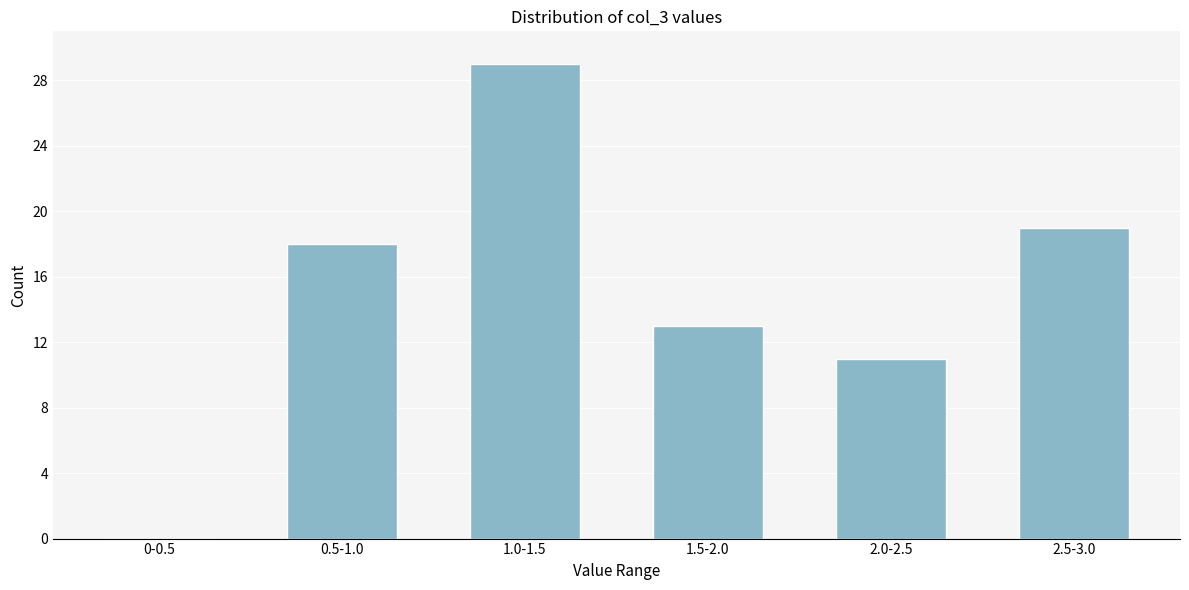

Reading left to right, extract all data points from this chart.

0-0.5=0	0.5-1.0=18	1.0-1.5=29	1.5-2.0=13	2.0-2.5=11	2.5-3.0=19